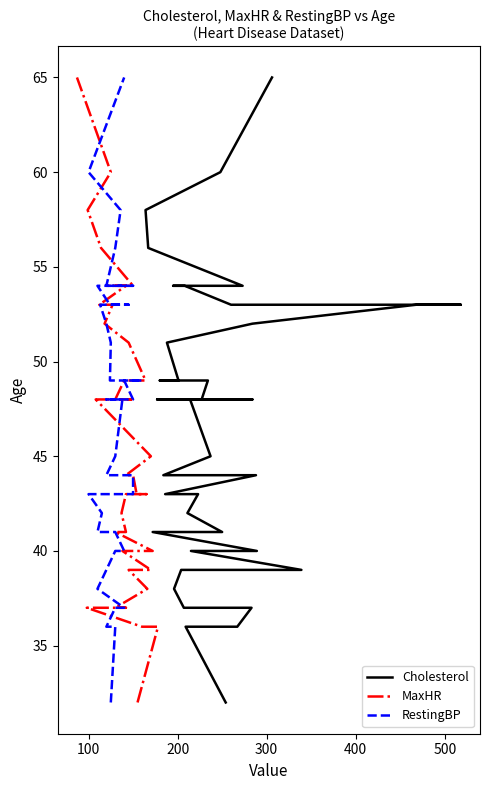

Which series has the widest spread of values?

Cholesterol